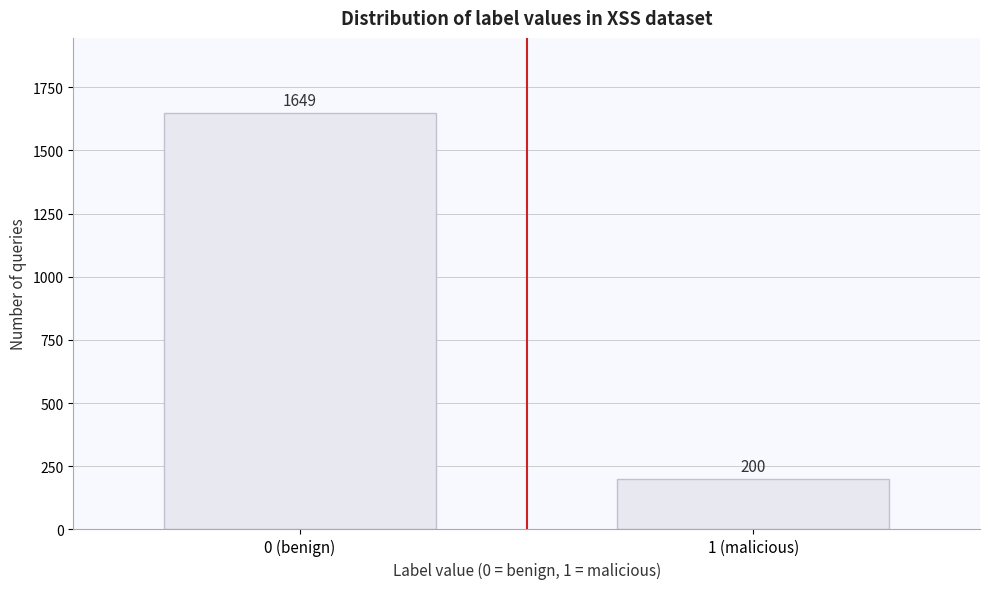

Reading left to right, extract all data points from this chart.

1649	200